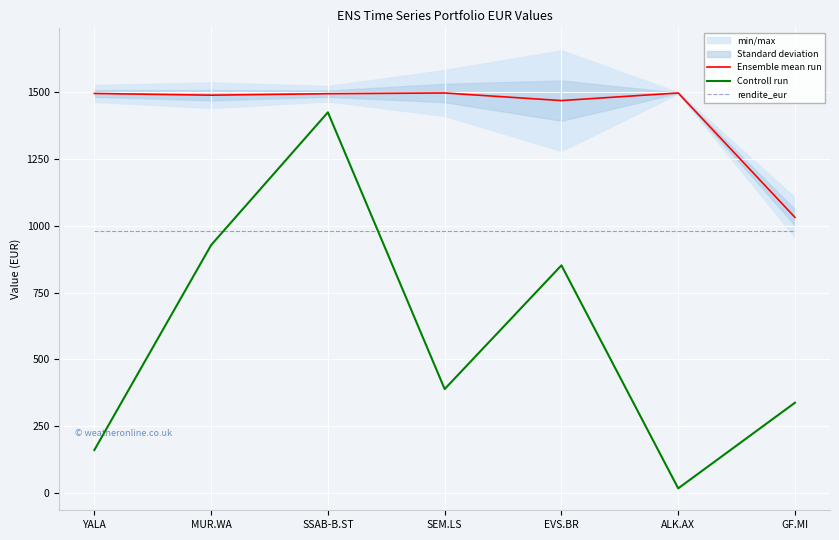

True or false: Ensemble mean run has a value of 2638.2 at SEM.LS.

False